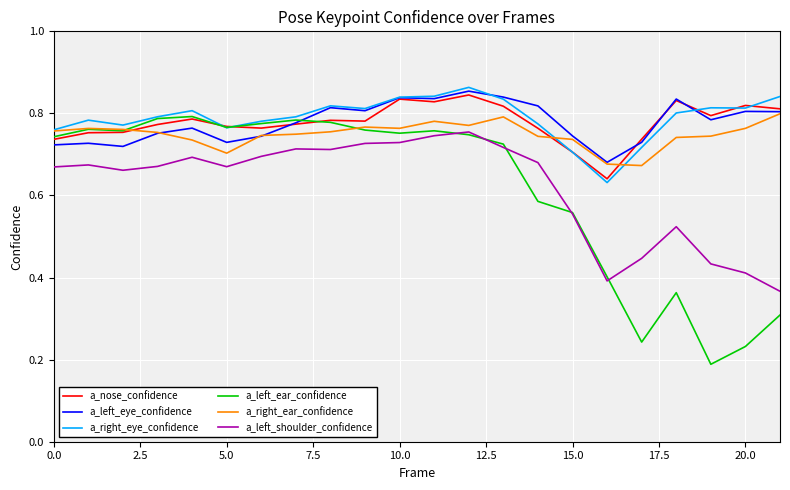

Which series has the largest range (max minus min)?

a_left_ear_confidence